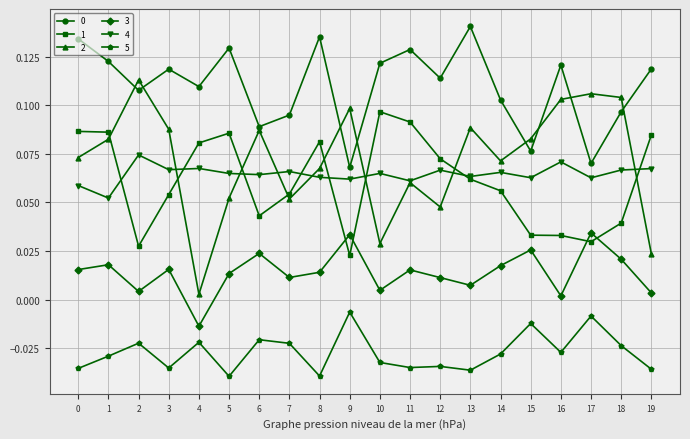

The value of 0 at 19 is 0.1. True or false?

True